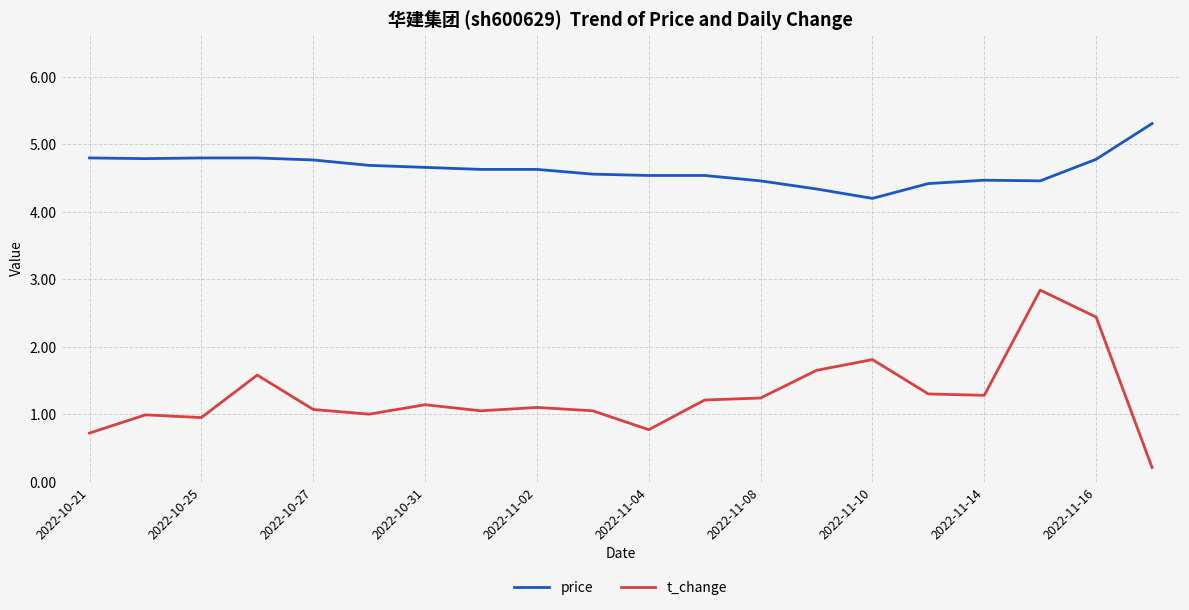

True or false: t_change and price cross at least once.

False